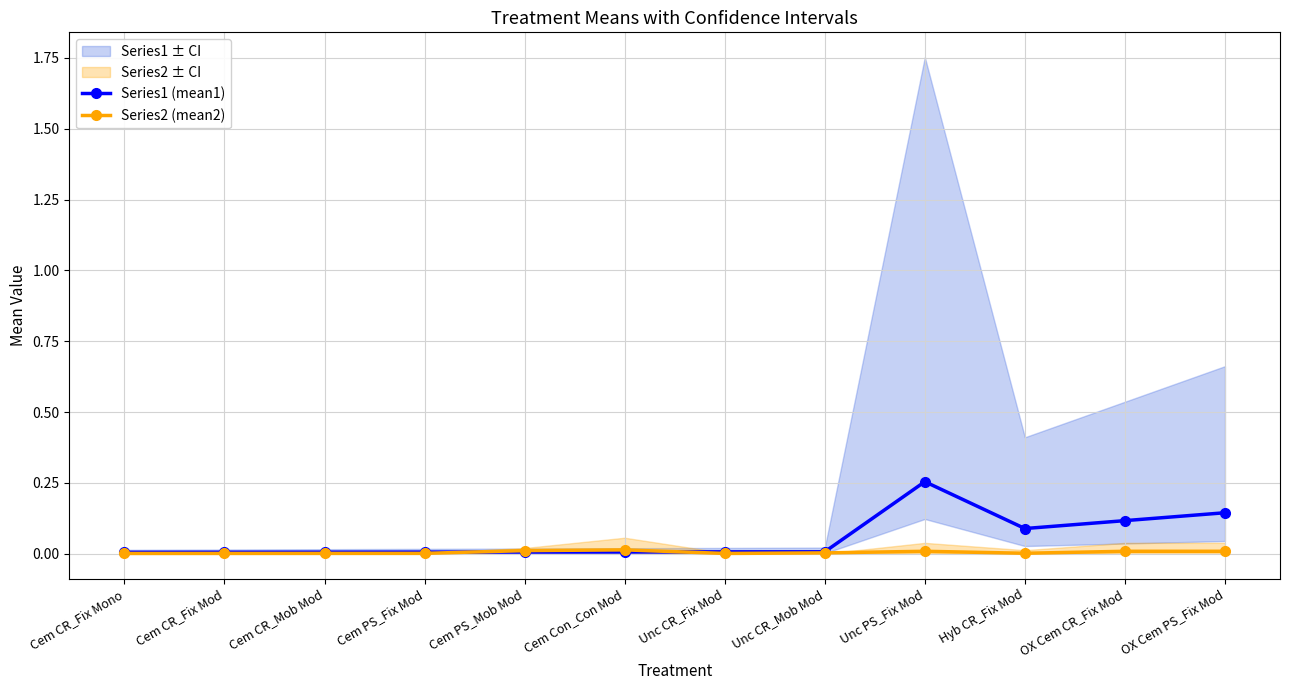

Reading right to left, extract all data points from this chart.

Series1 (mean1): OX Cem PS_Fix Mod=0.1	OX Cem CR_Fix Mod=0.1	Hyb CR_Fix Mod=0.1	Unc PS_Fix Mod=0.3	Unc CR_Mob Mod=0.0	Unc CR_Fix Mod=0.0	Cem Con_Con Mod=0.0	Cem PS_Mob Mod=0.0	Cem PS_Fix Mod=0.0	Cem CR_Mob Mod=0.0	Cem CR_Fix Mod=0.0	Cem CR_Fix Mono=0.0
Series2 (mean2): OX Cem PS_Fix Mod=0.0	OX Cem CR_Fix Mod=0.0	Hyb CR_Fix Mod=0.0	Unc PS_Fix Mod=0.0	Unc CR_Mob Mod=0.0	Unc CR_Fix Mod=0.0	Cem Con_Con Mod=0.0	Cem PS_Mob Mod=0.0	Cem PS_Fix Mod=0.0	Cem CR_Mob Mod=0.0	Cem CR_Fix Mod=0.0	Cem CR_Fix Mono=0.0